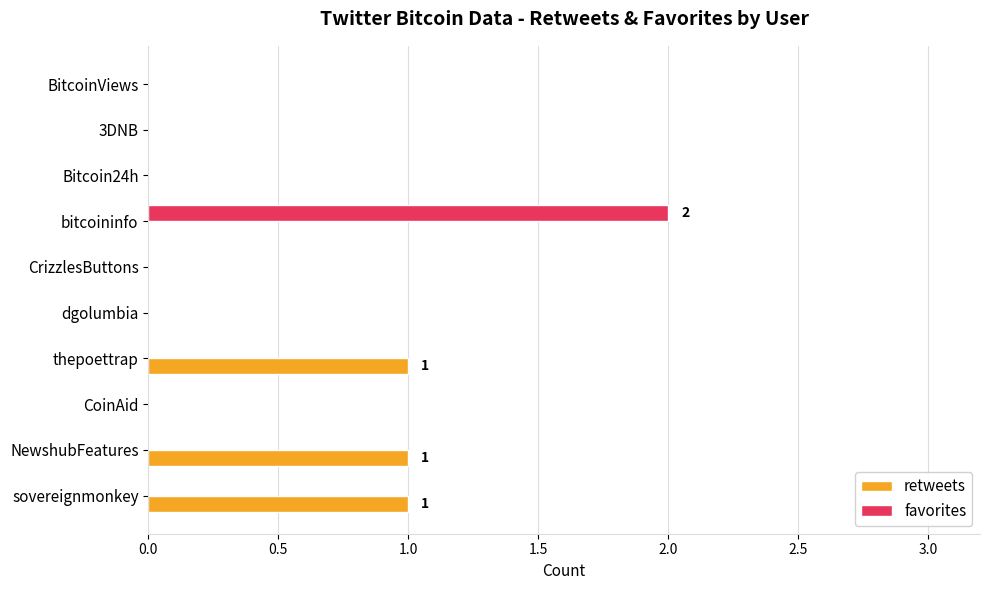

How many data points does each series have?

10